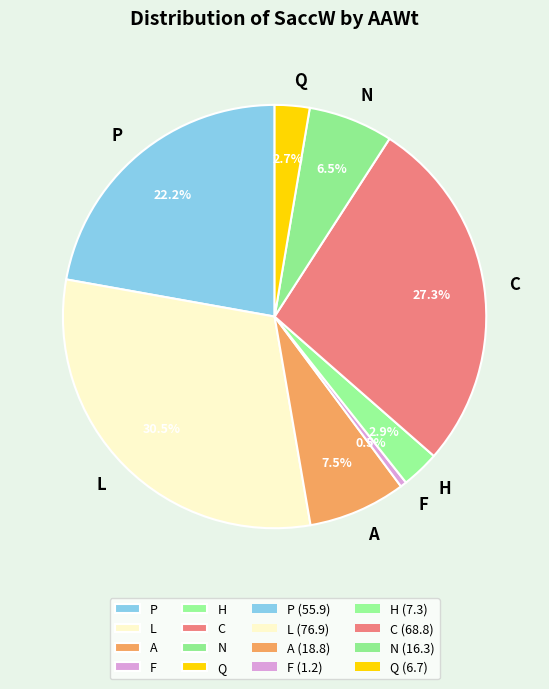

What is the ratio of the value at L to the value at F?

64.1